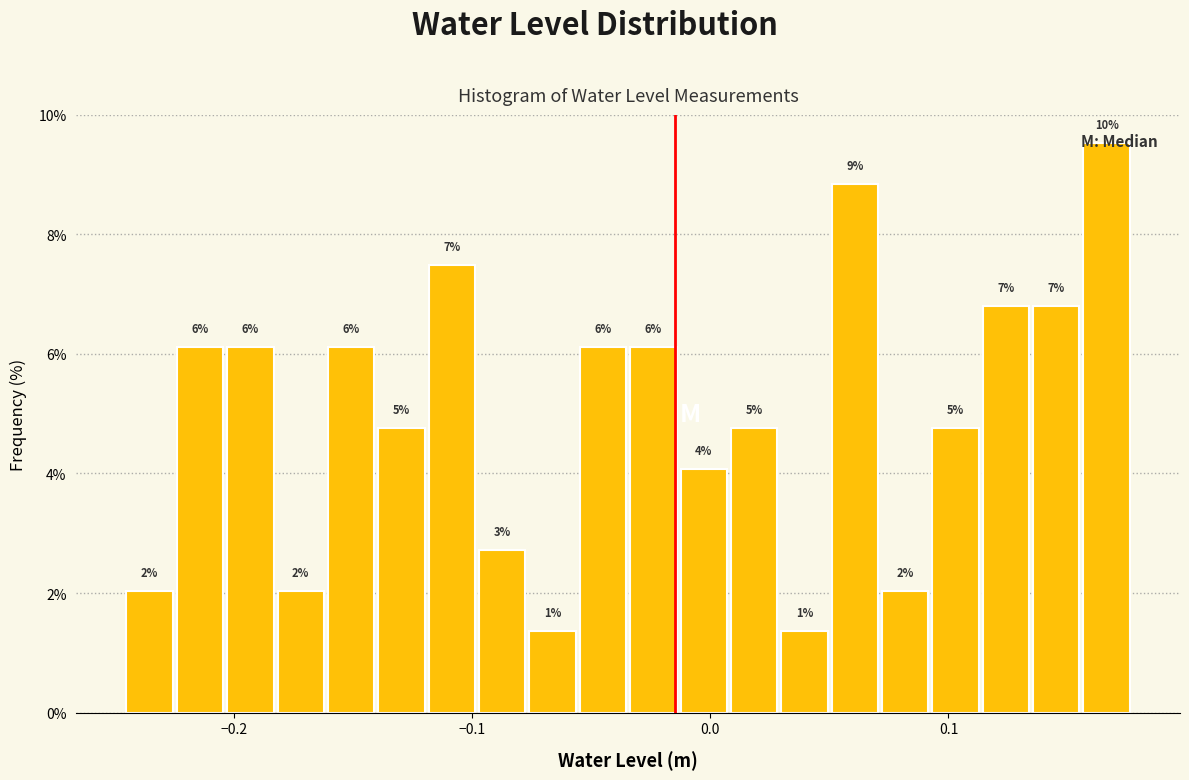

Read against the x-axis, roughly where is the centre of the tallest bar?

0.17